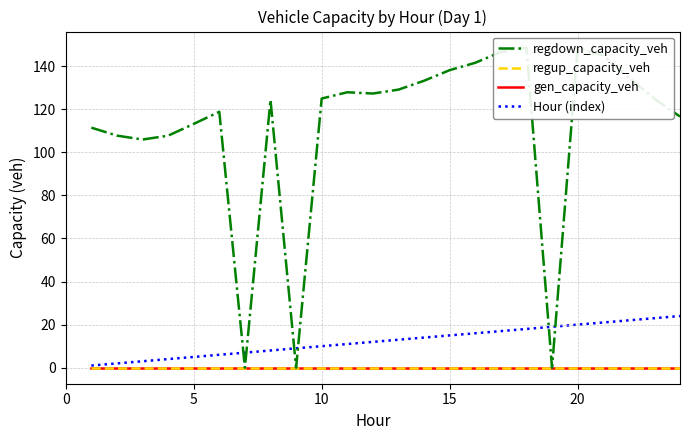

How many lines are shown in the chart?

4